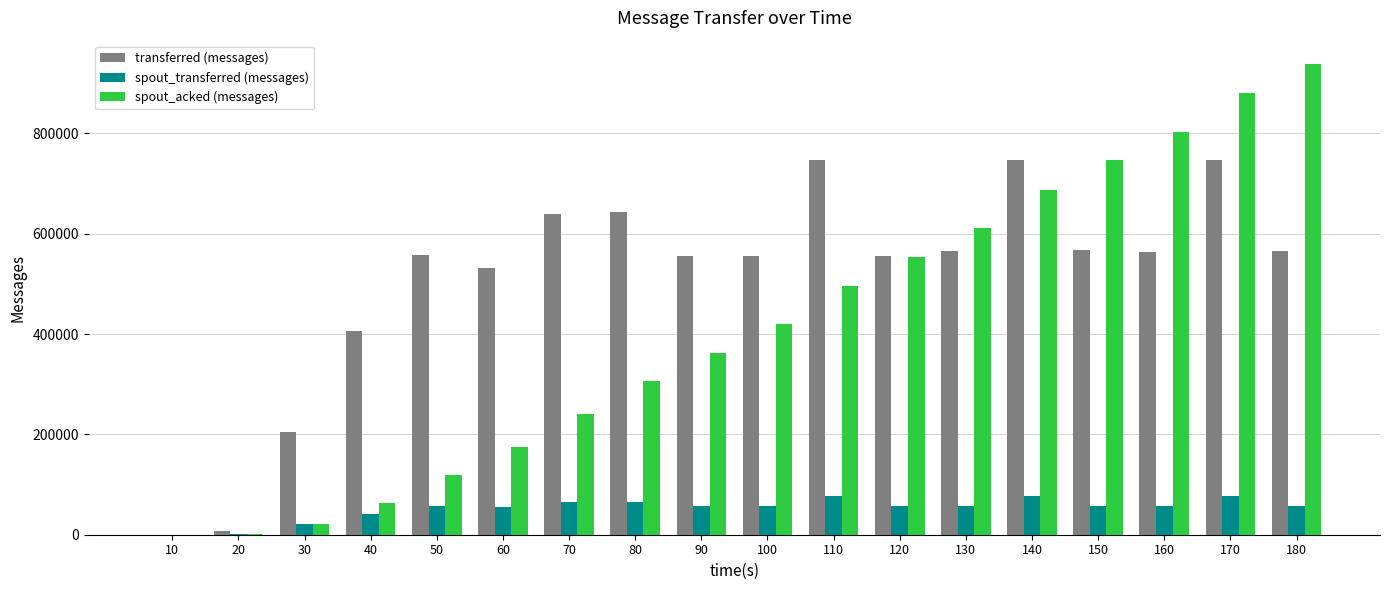

Are the bars grouped side by side (vs. stacked)?

Yes